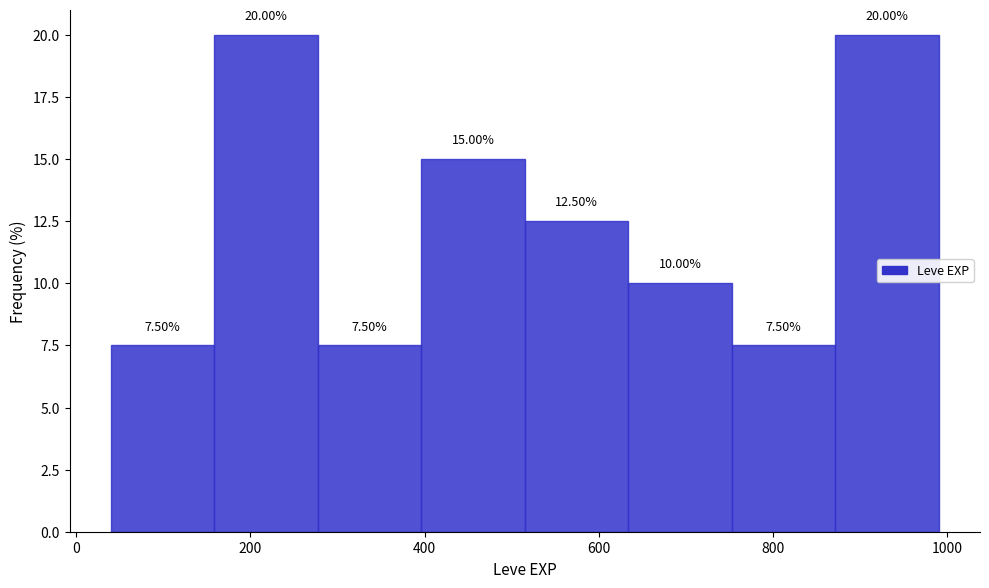

Reading left to right, transcribe this chart: for each bar, give the range it covers on the x-axis and its height. The bar edges are not printed on the chart, so give them approximately, as read against the axis.

40 to 160: 7.50
160 to 280: 20.00
280 to 400: 7.50
400 to 520: 15.00
520 to 640: 12.50
640 to 760: 10.00
760 to 880: 7.50
880 to 1000: 20.00